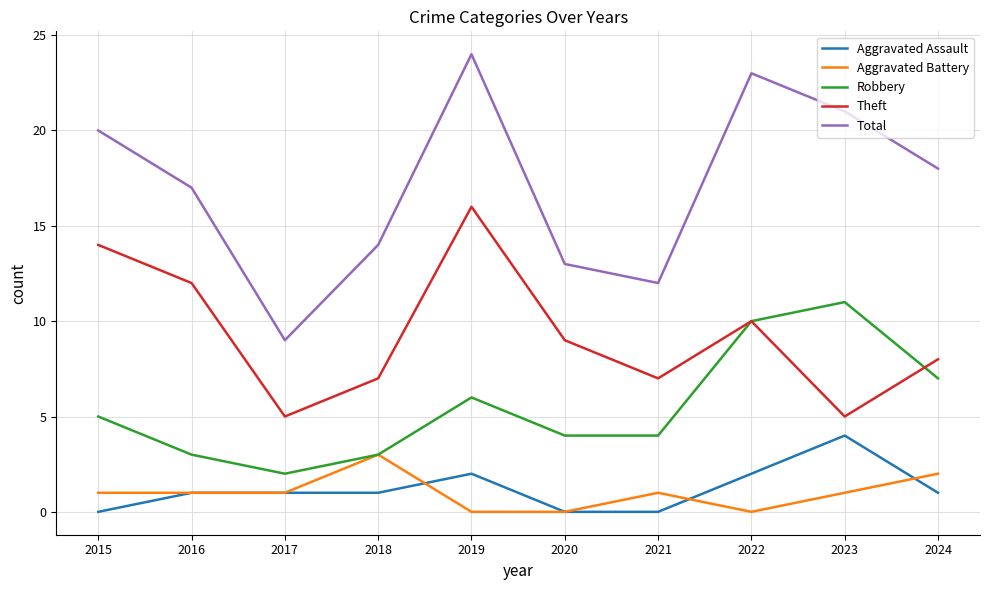

Is it true that Theft equals 2 at 2020?

False